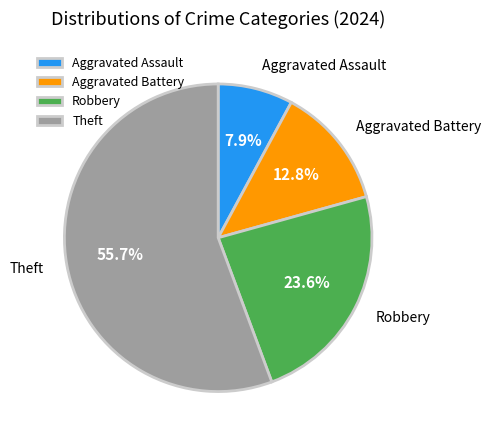

What is the ratio of the value at Robbery to the value at Theft?

0.4